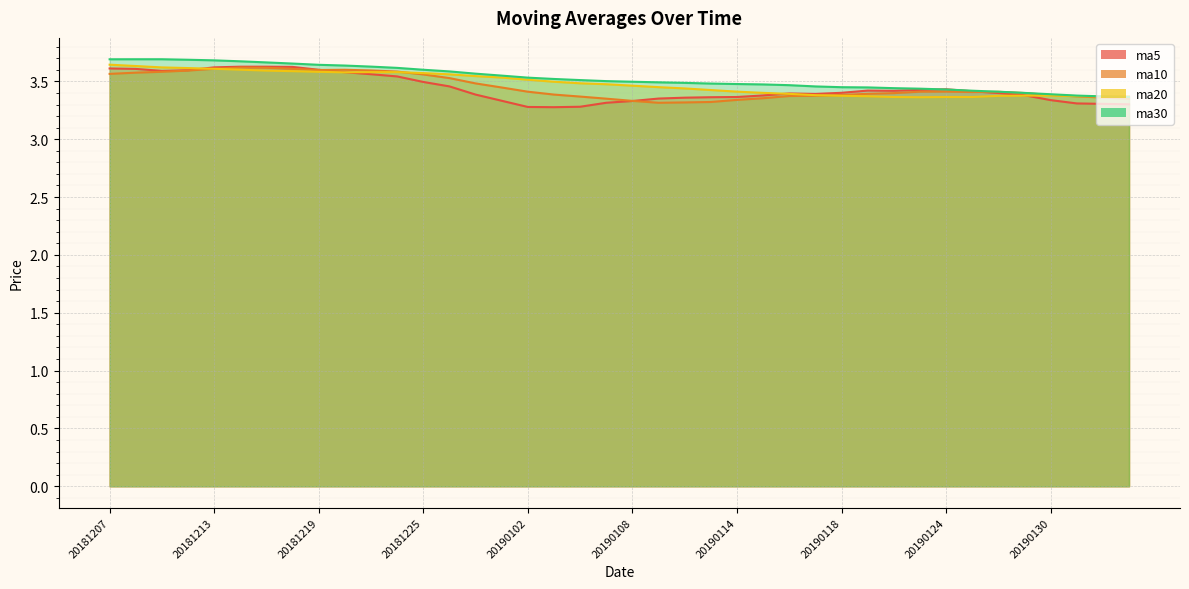

What is the sum of the ma20 values at 20190131 and 20181211?

7.0